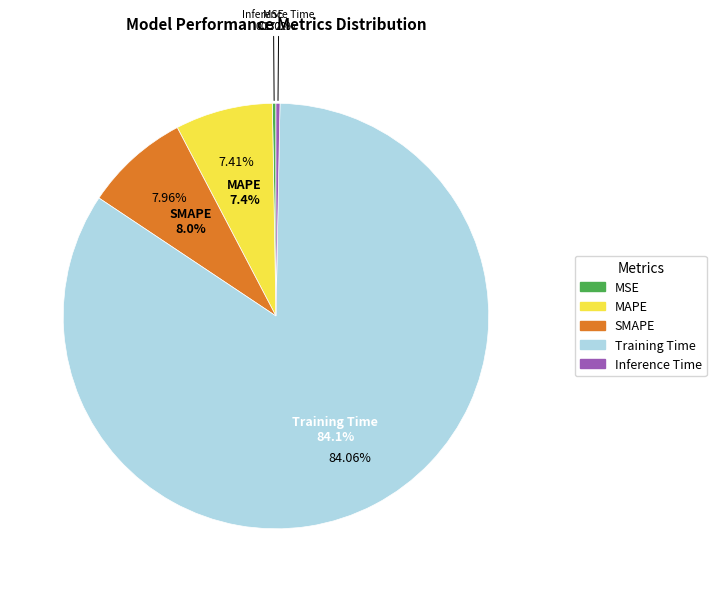

What portion of the pie excludes Training Time?

15.9%